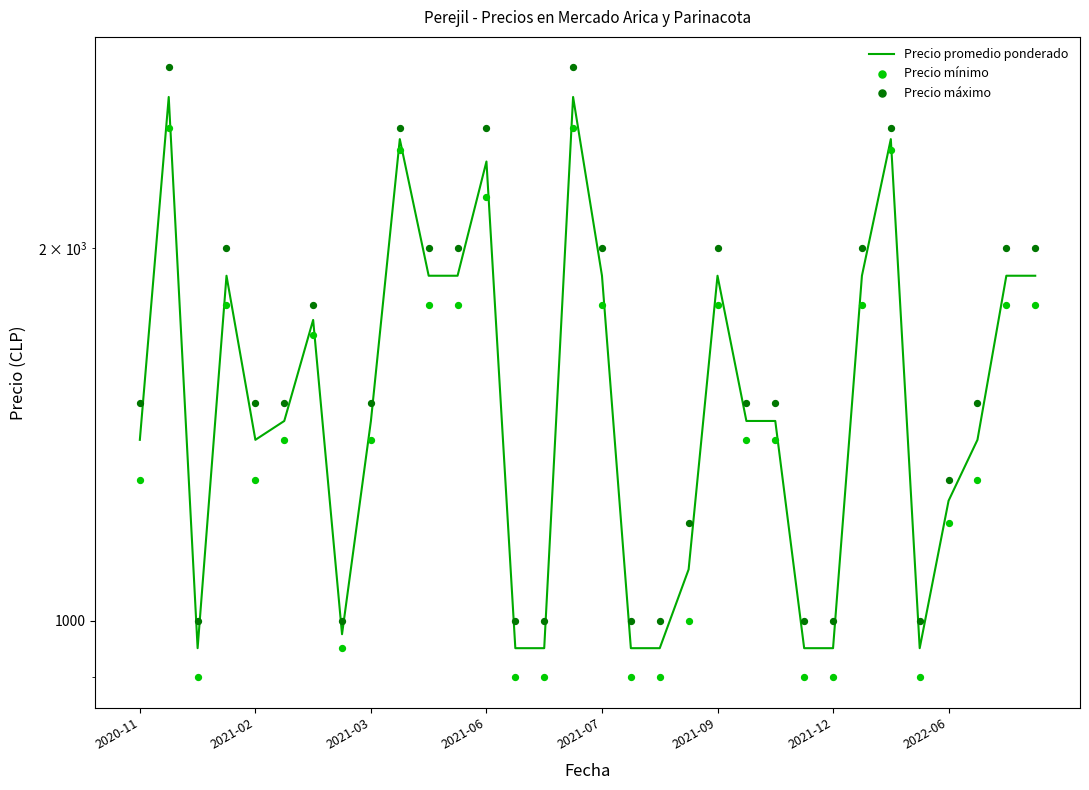

At how many categories does at least one series exceed 1333?

21